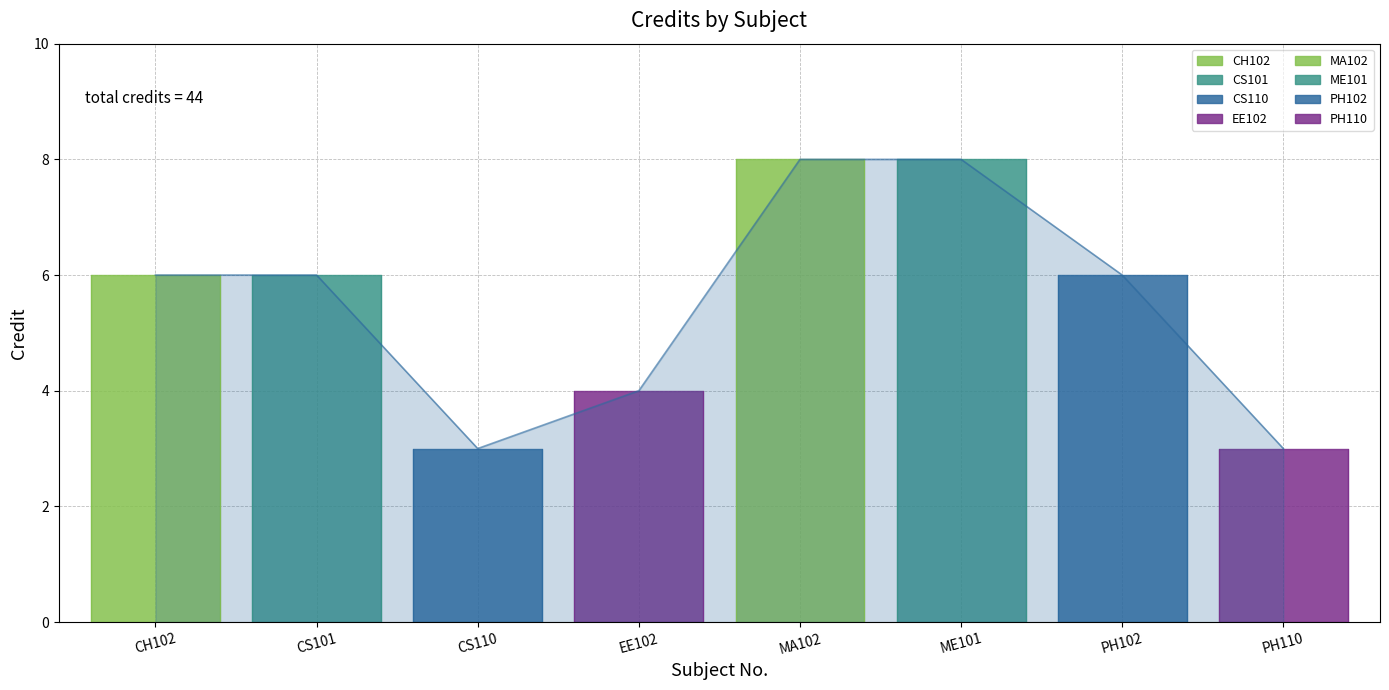

Reading left to right, list all the values displayed in this chart.

6	6	3	4	8	8	6	3